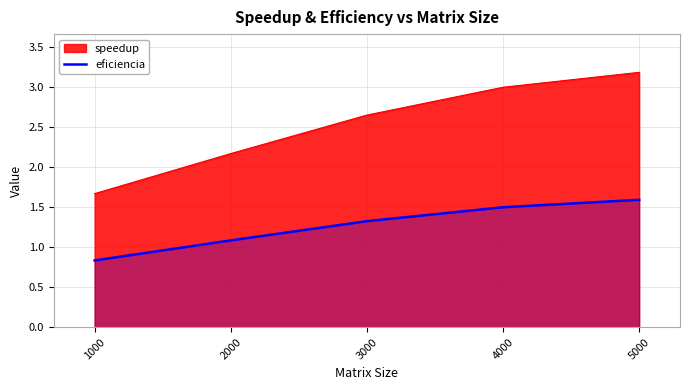

What is the minimum value shown in the chart?

0.8